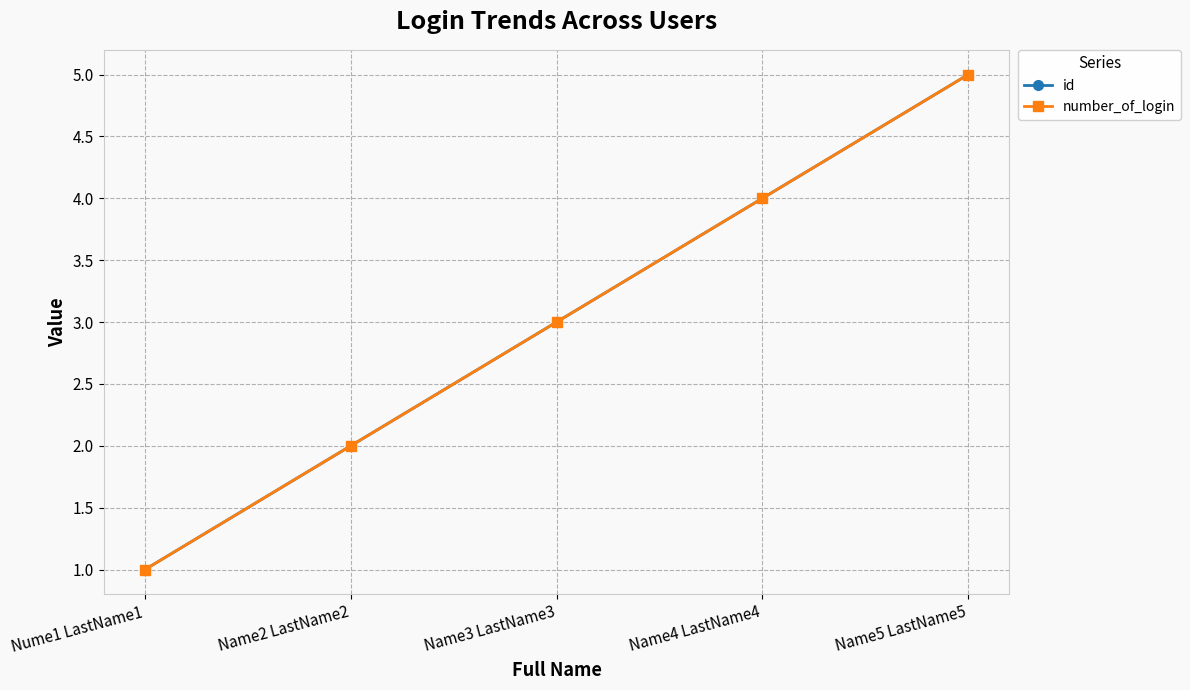

Does the chart have visible grid lines?

Yes